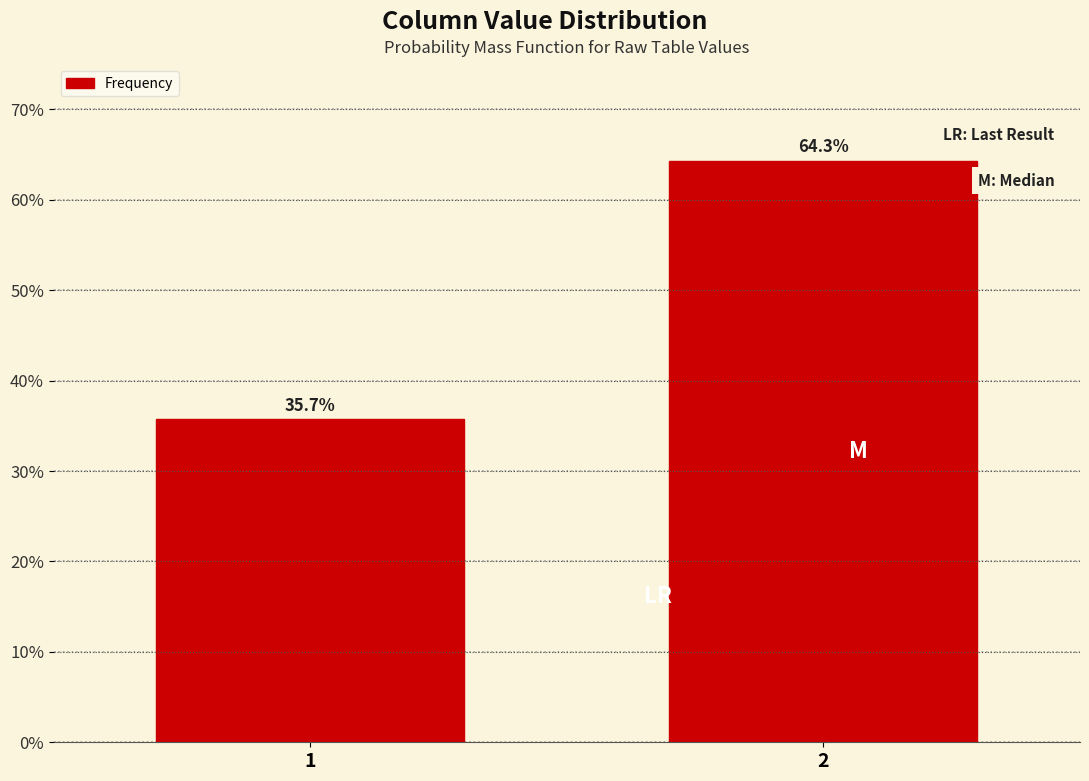

Reading left to right, extract all data points from this chart.

1=35.7	2=64.3